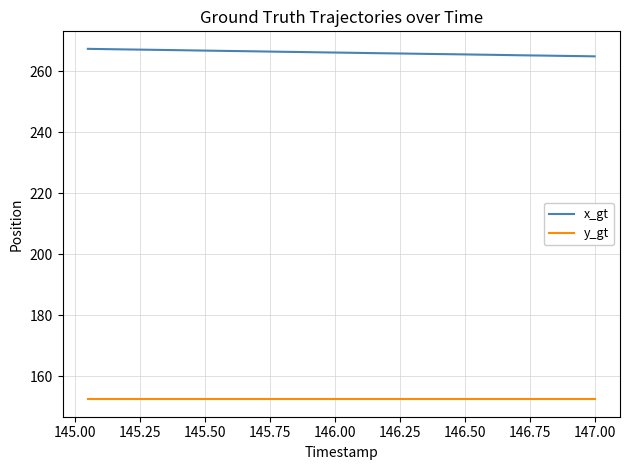

What is the maximum value shown in the chart?

267.4